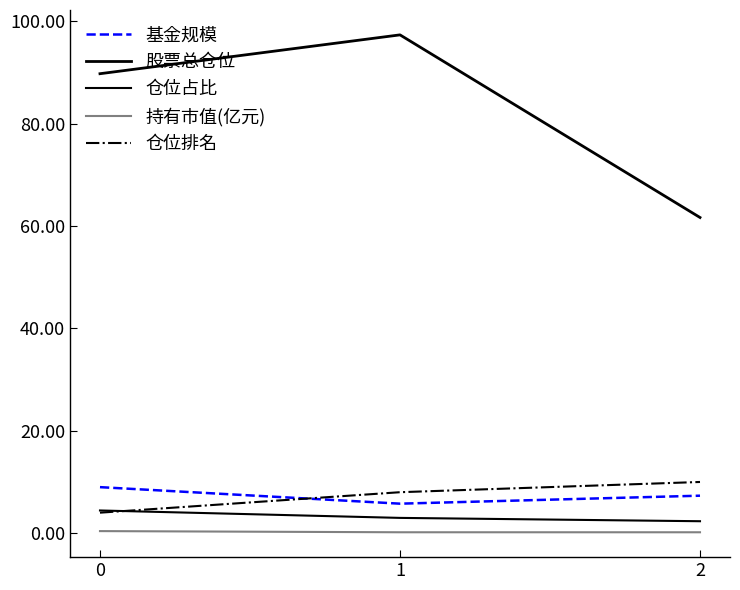

Does the chart display data point markers on the line(s)?

No